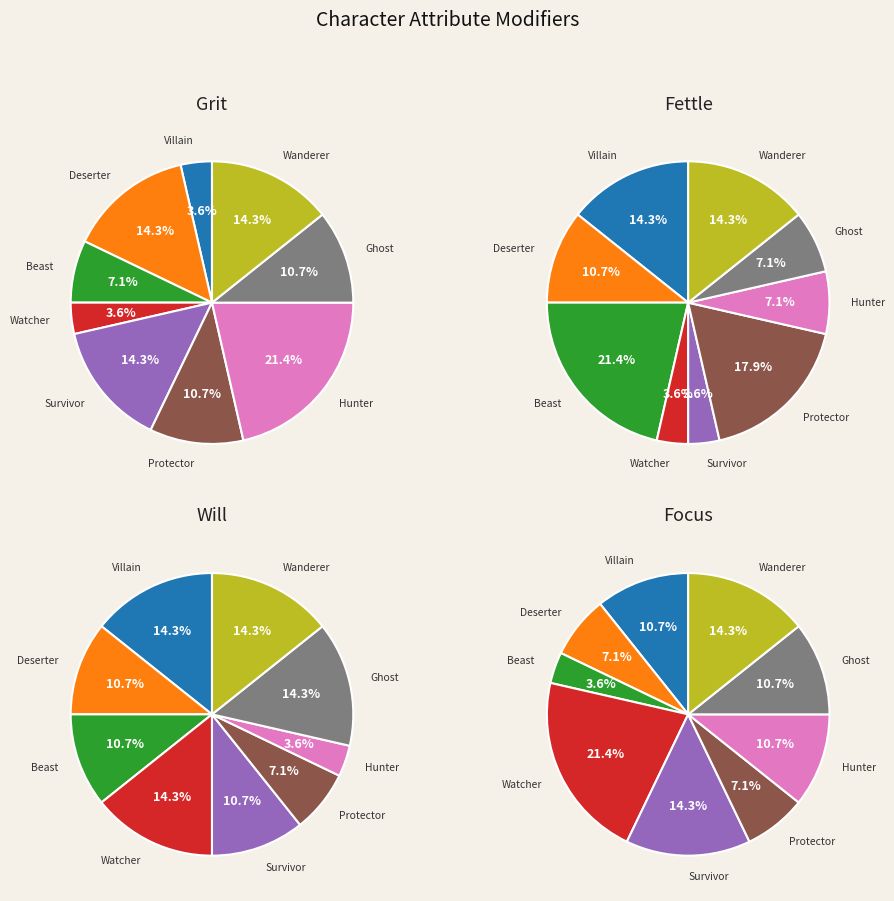

What percentage is the Protector slice, to the nearest percent?

7%